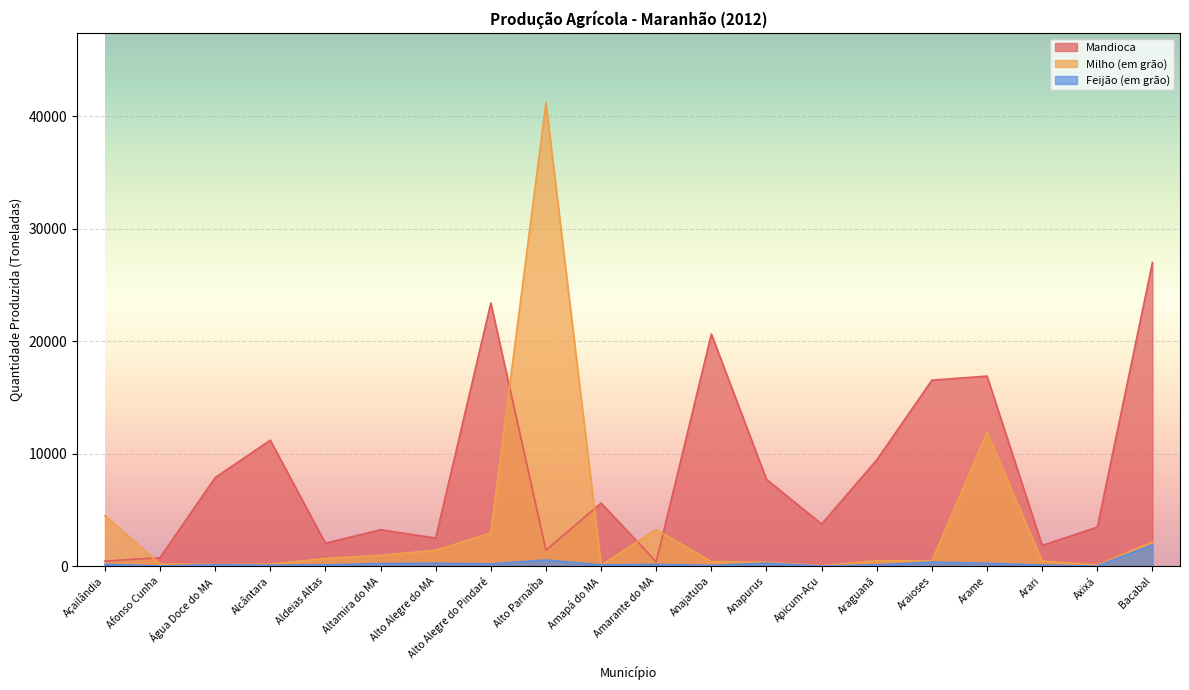

What is the value of the Milho (em grão) point at the 11th from the left?

3260